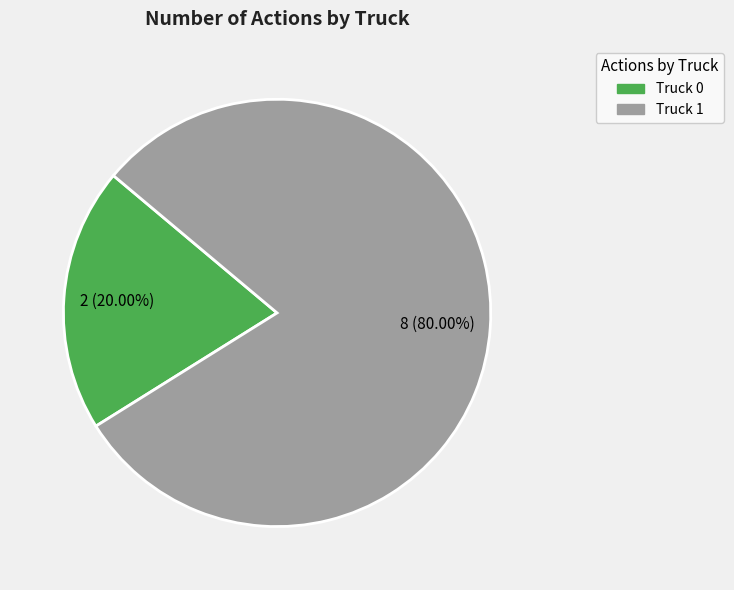

How many slices are in this pie chart?

2